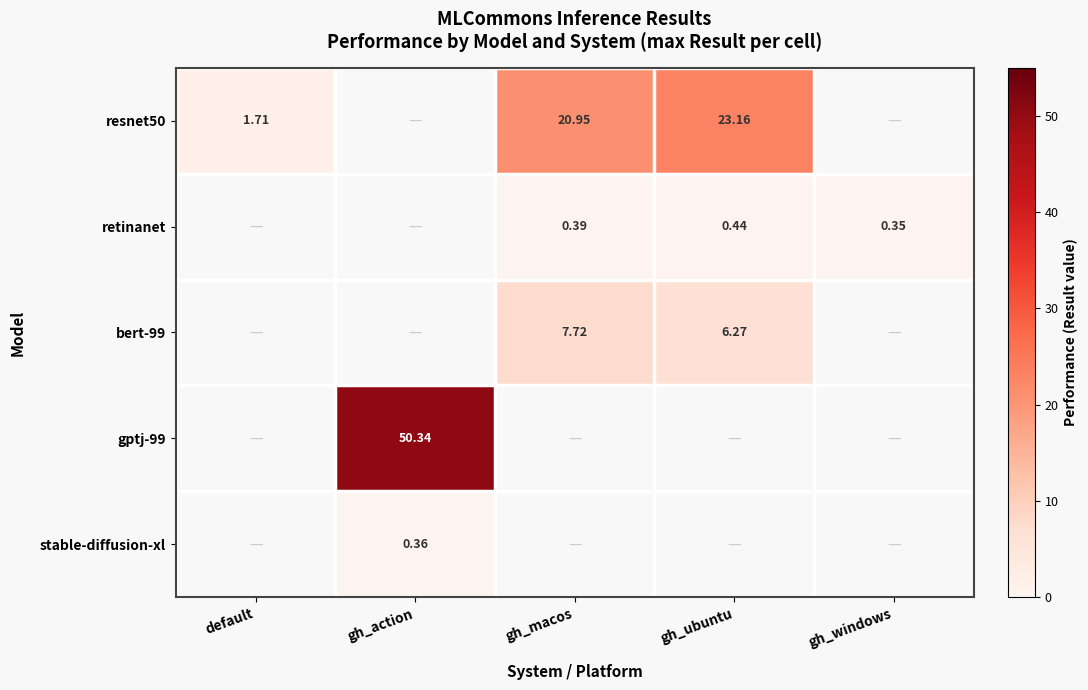

Which label corresponds to the smallest value in the chart?

gh_windows